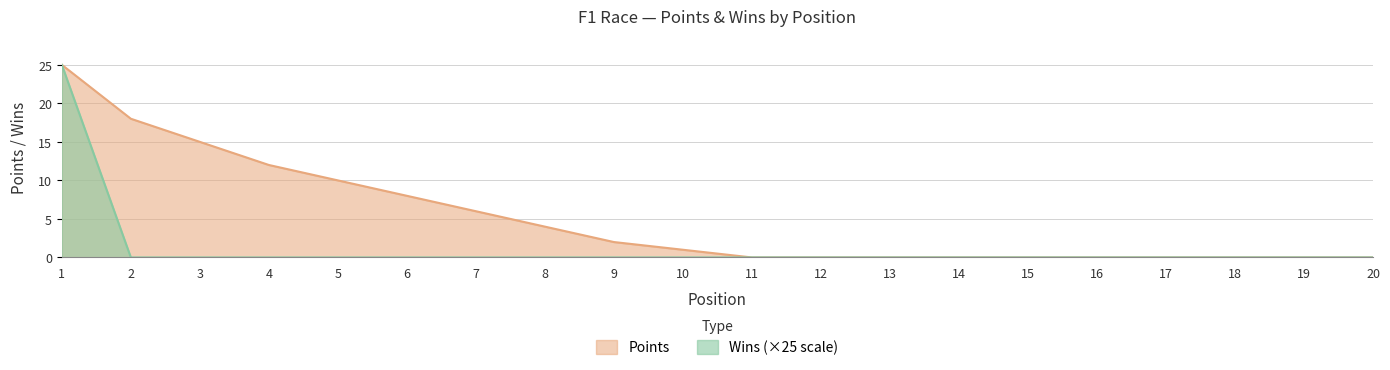

Reading left to right, what are all the values shown in this chart?

Points: 25	18	15	12	10	8	6	4	2	1	0	0	0	0	0	0	0	0	0	0
Wins: 25	0	0	0	0	0	0	0	0	0	0	0	0	0	0	0	0	0	0	0